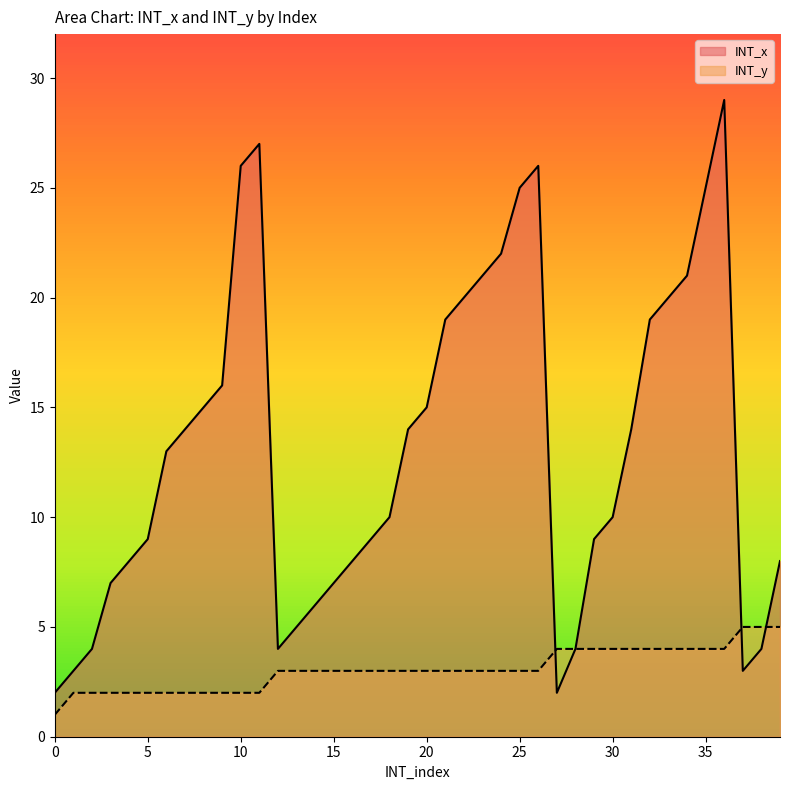

List the series in order of their overall mean, lowest first.

INT_y, INT_x